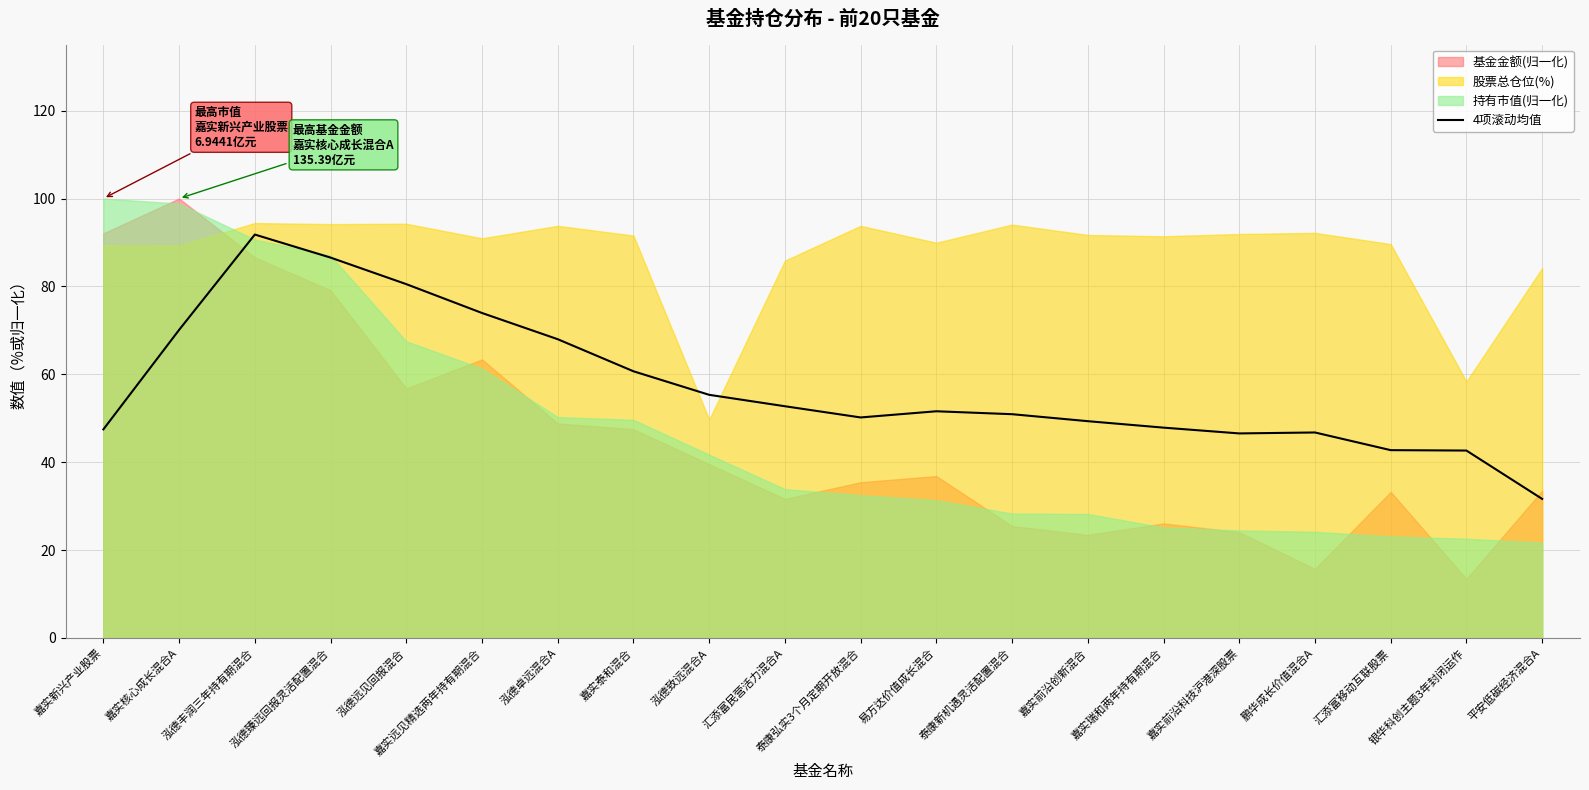

What is the value of the 16th point from the left?

46.5